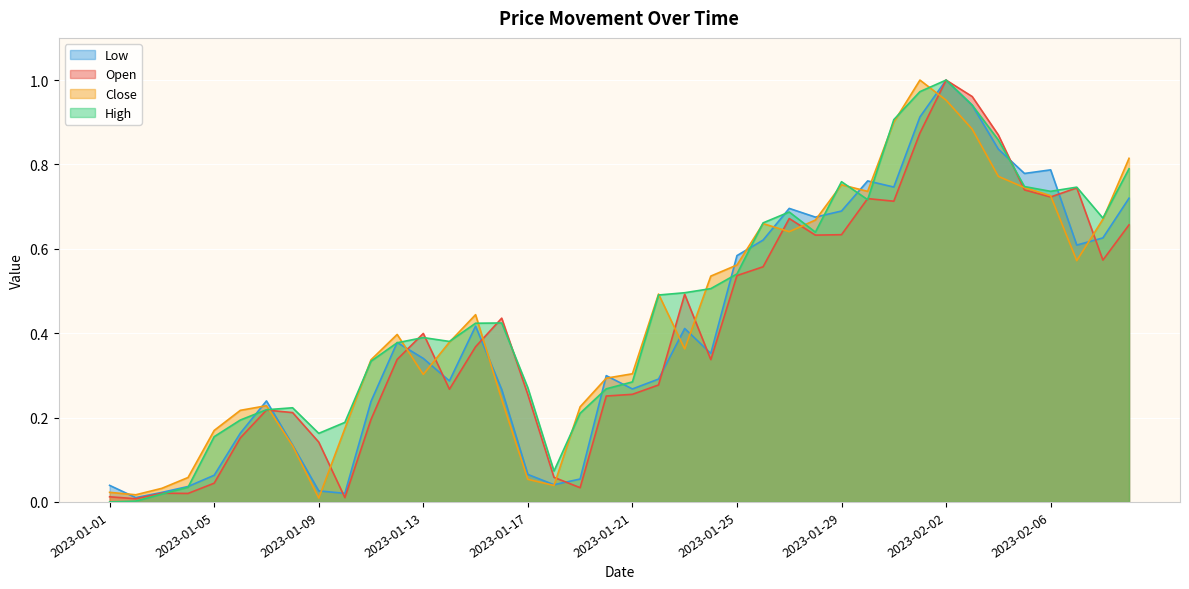

What position from the left is 2023-01-01?

1